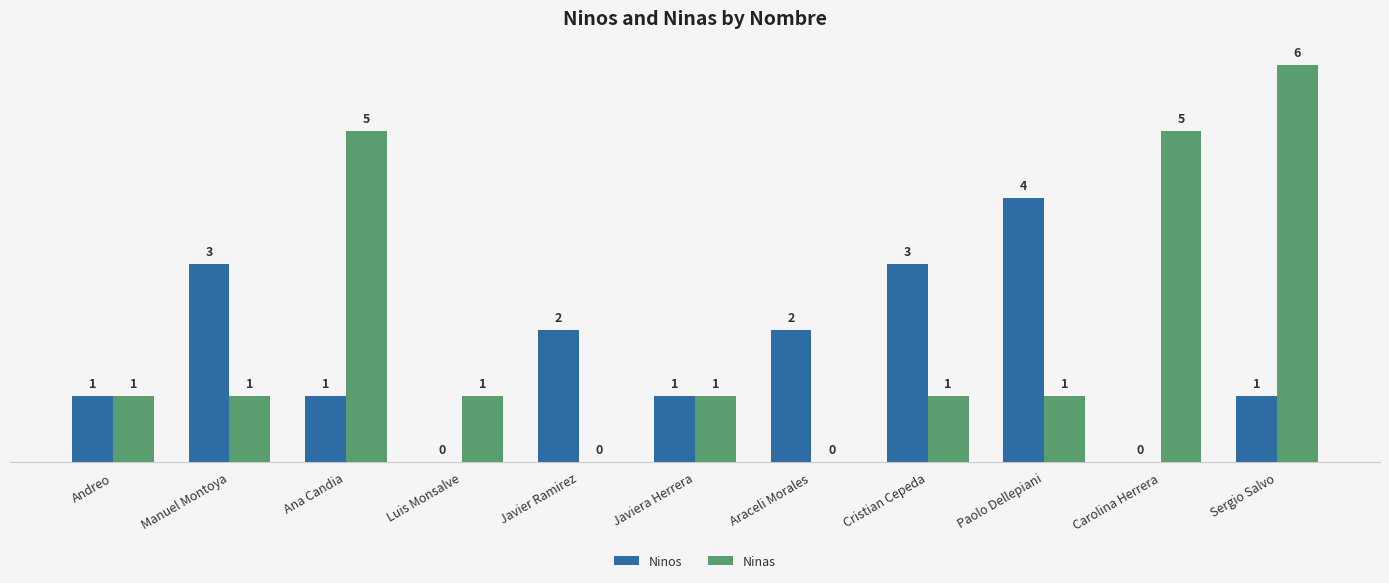

Count the number of categories in the chart.

11